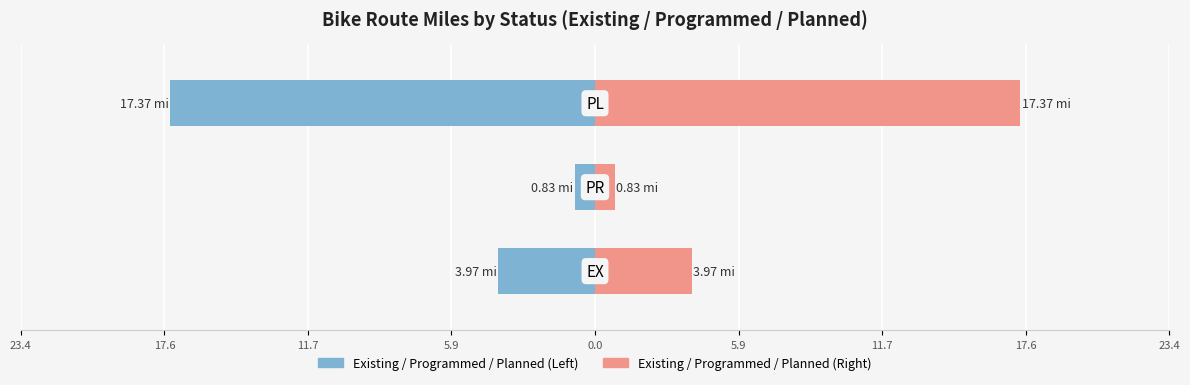

Between 17.6 and 11.7, which is larger?

17.6